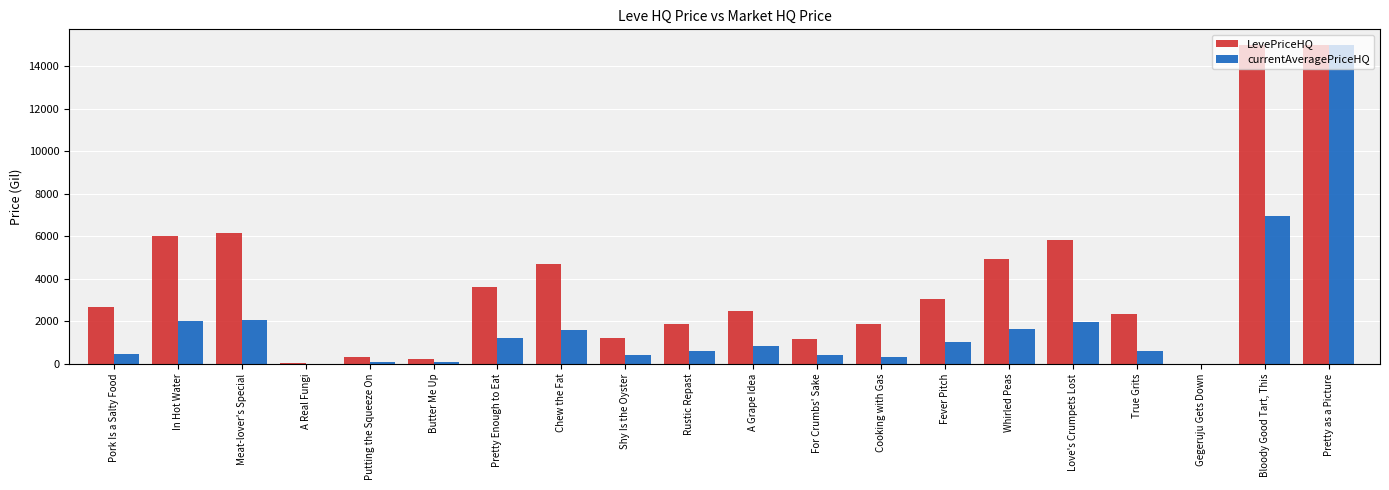

Which series changed the most between Pork Is a Salty Food and Putting the Squeeze On?

LevePriceHQ